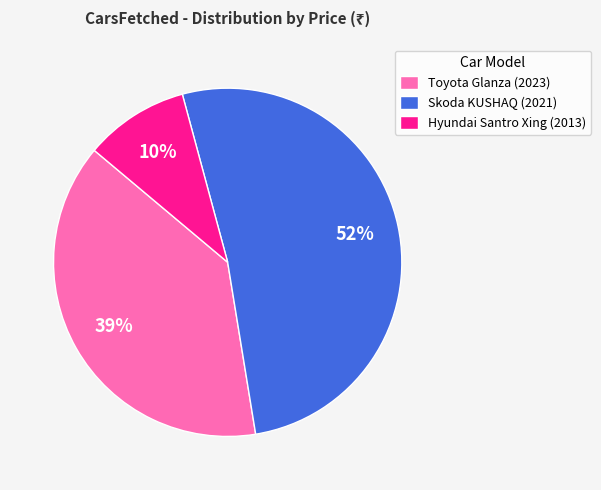

Is Skoda KUSHAQ (2021) the majority of the pie?

Yes